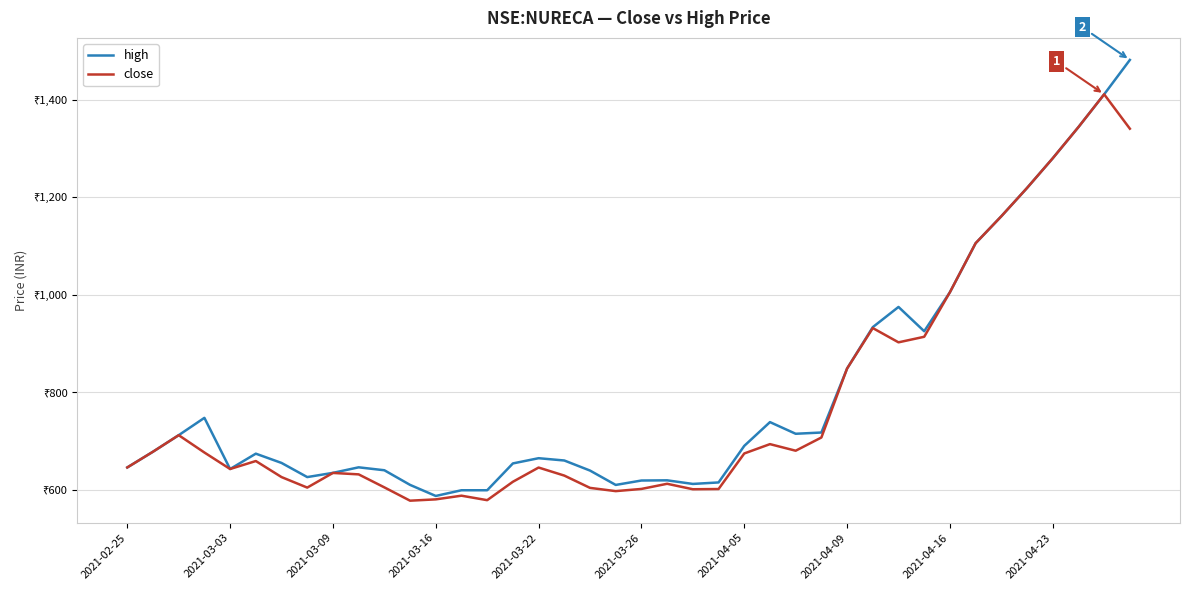

List the series in order of their peak value, highest first.

high, close